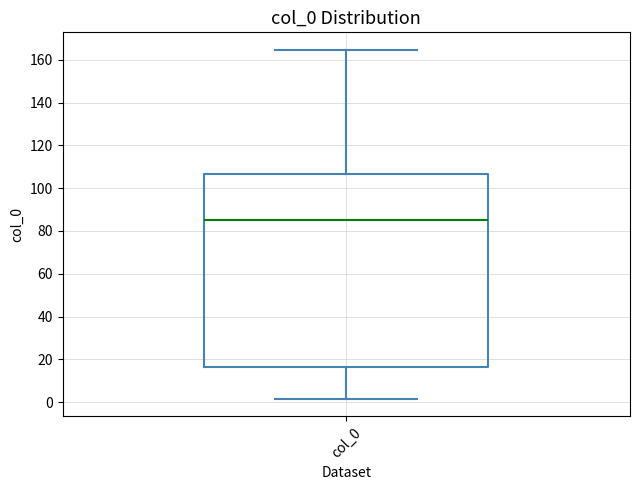

Read this box plot against the y-axis: the position of the median line, the range covered by the box, and the ends of both whiskers. The values are not printed on the chart, so give them approximately, as read against the axis.

median 86, box 16 to 106, whiskers 2 to 164